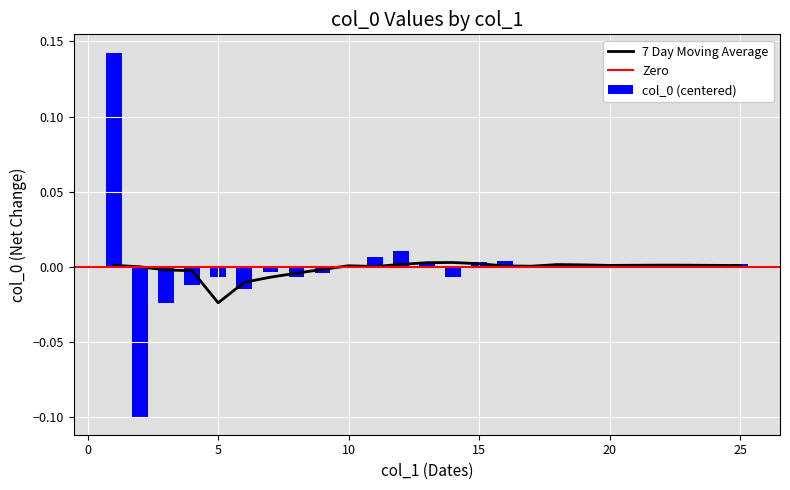

What is the maximum value shown in the chart?

0.1